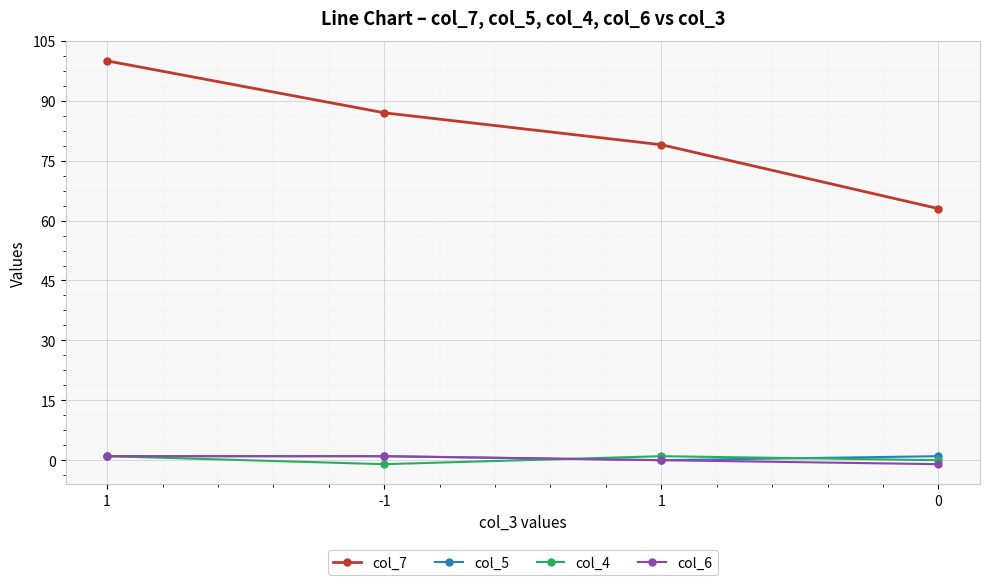

Is this an area chart (filled region under the line)?

No